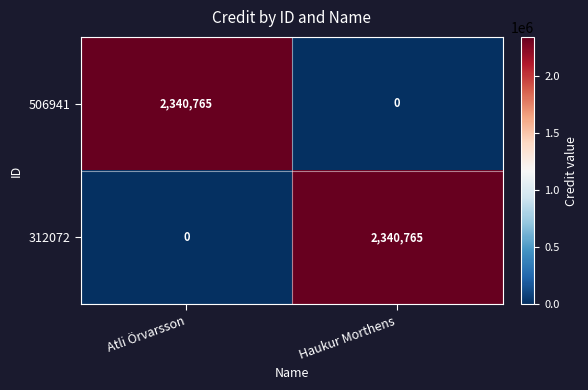

What value does the 312072 series have at Haukur Morthens?

2340765